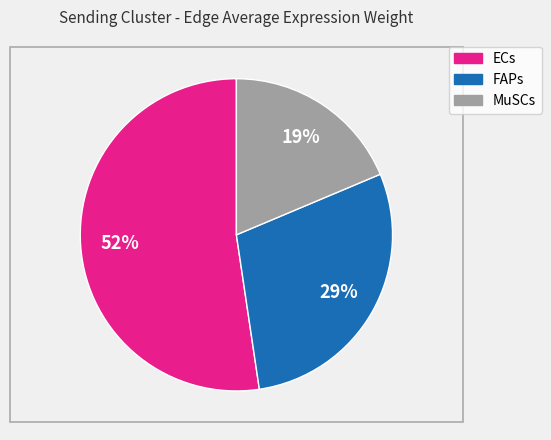

Count the number of slices in the pie.

3